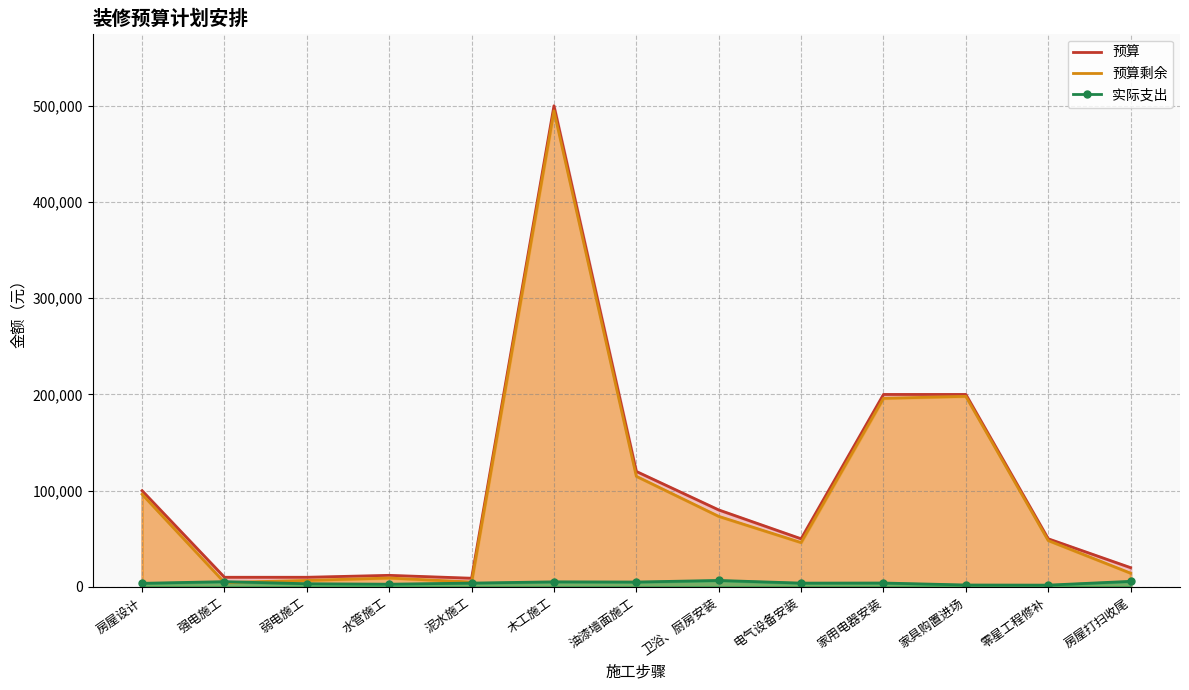

What is the approximate value of 预算 at 弱电施工, to the nearest 10?

10000